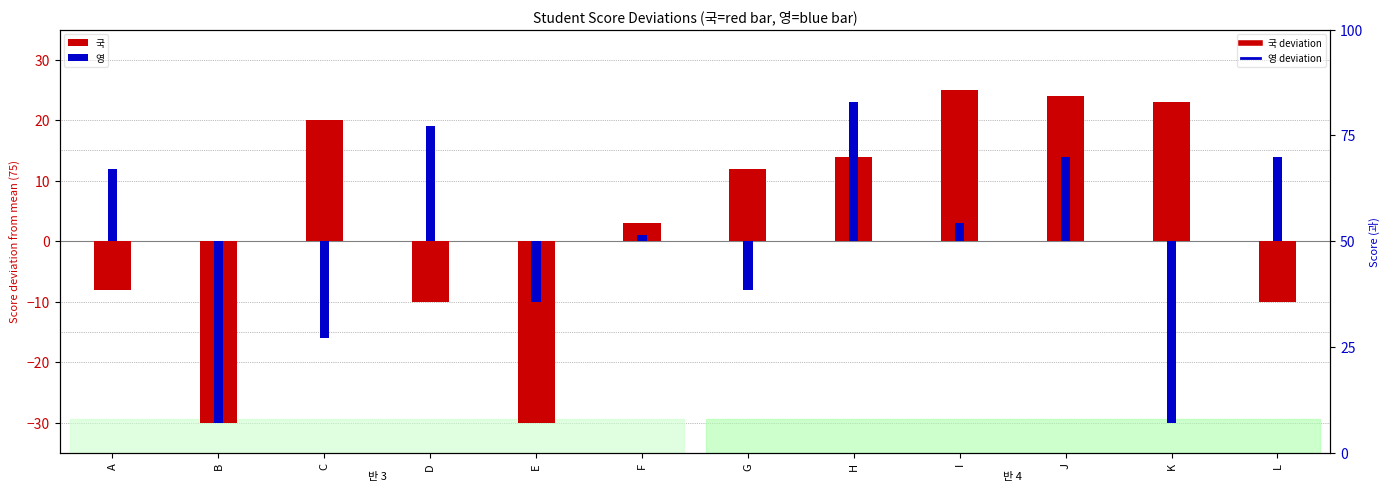

At which category is the sum across all series the highest?

J